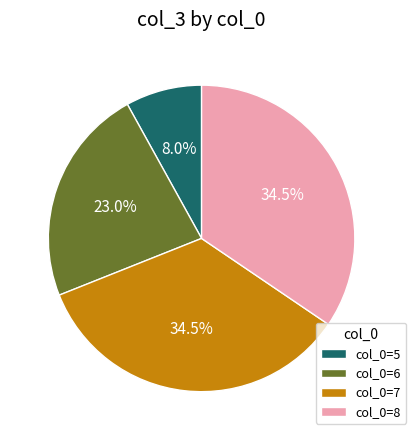

Which category has the smallest portion of the pie?

col_0=5